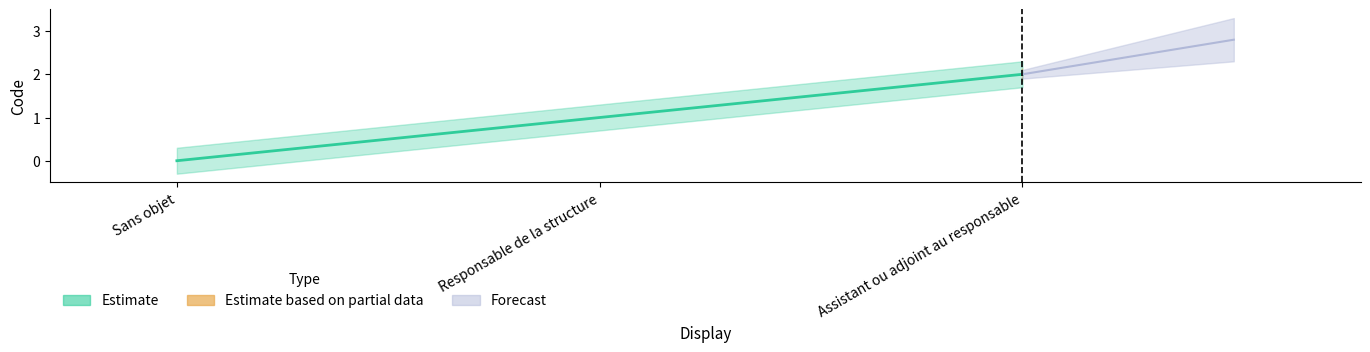

Which has a higher value, Responsable de la structure or Sans objet?

Responsable de la structure